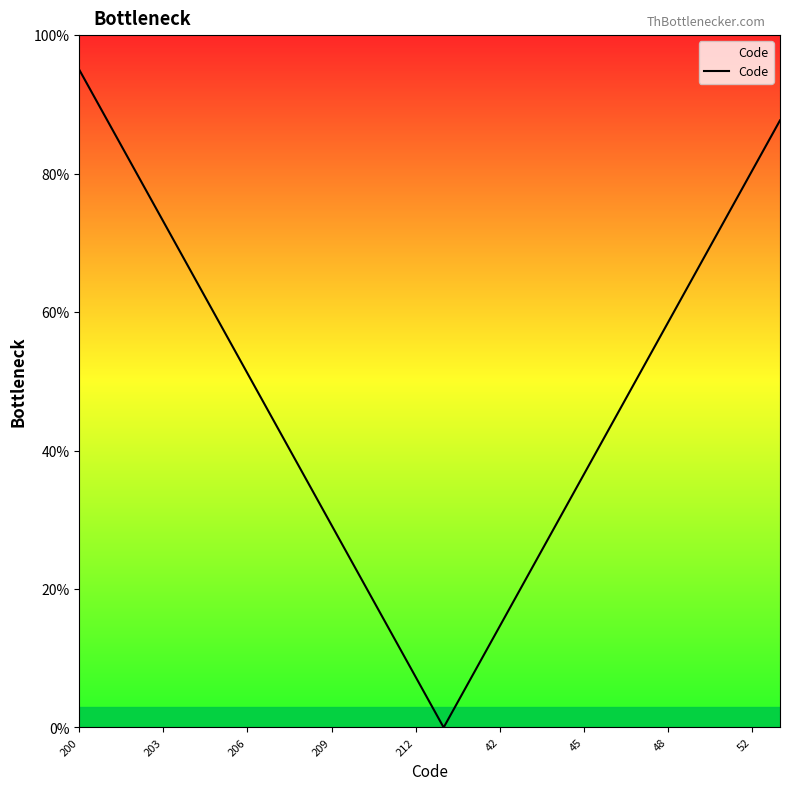

What is the difference between the maximum and minimum values?

95.0